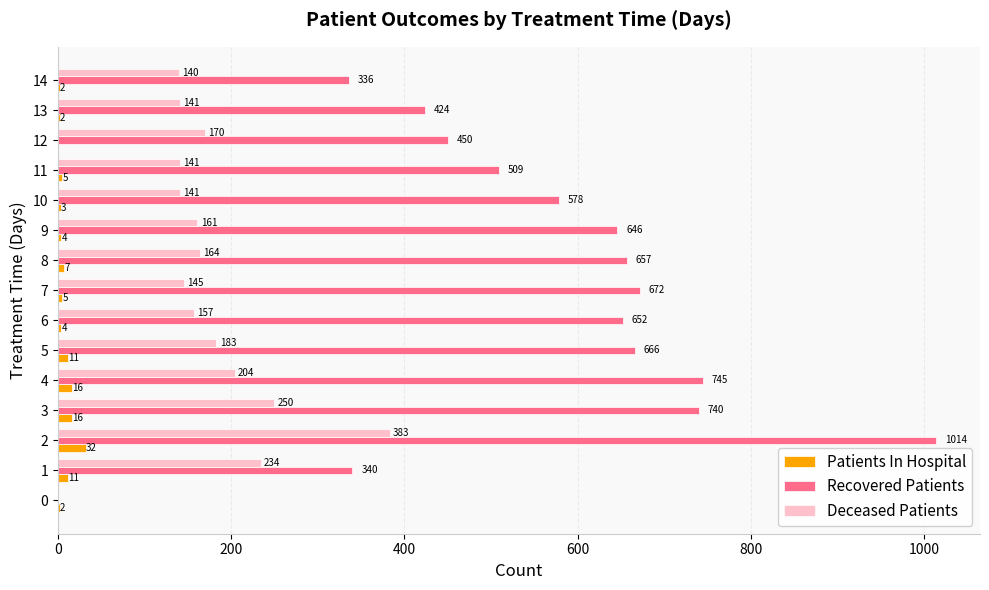

Which series changed the most between 3 and 13?

Recovered Patients